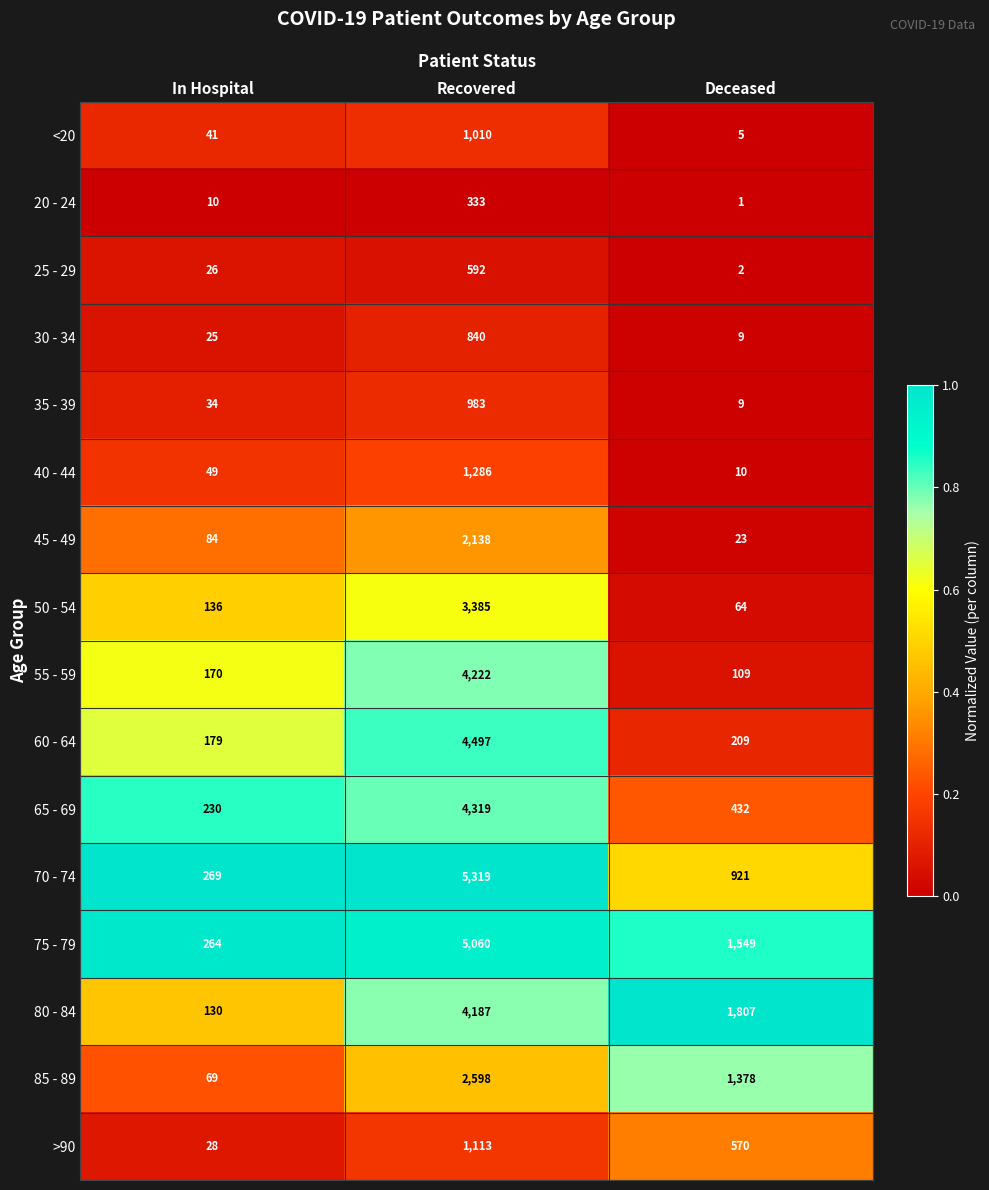

What is the spread (max minus min) of values at Recovered?

4986